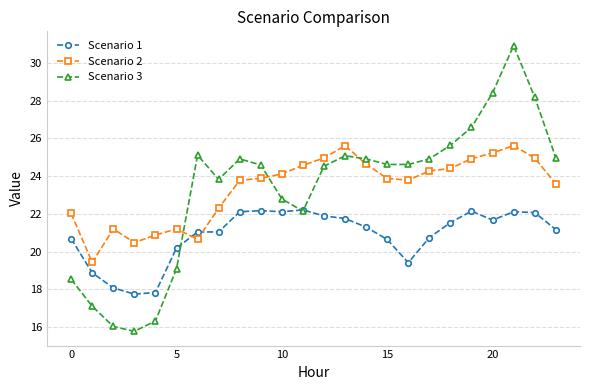

How many data points in Scenario 2 are above 23?

16